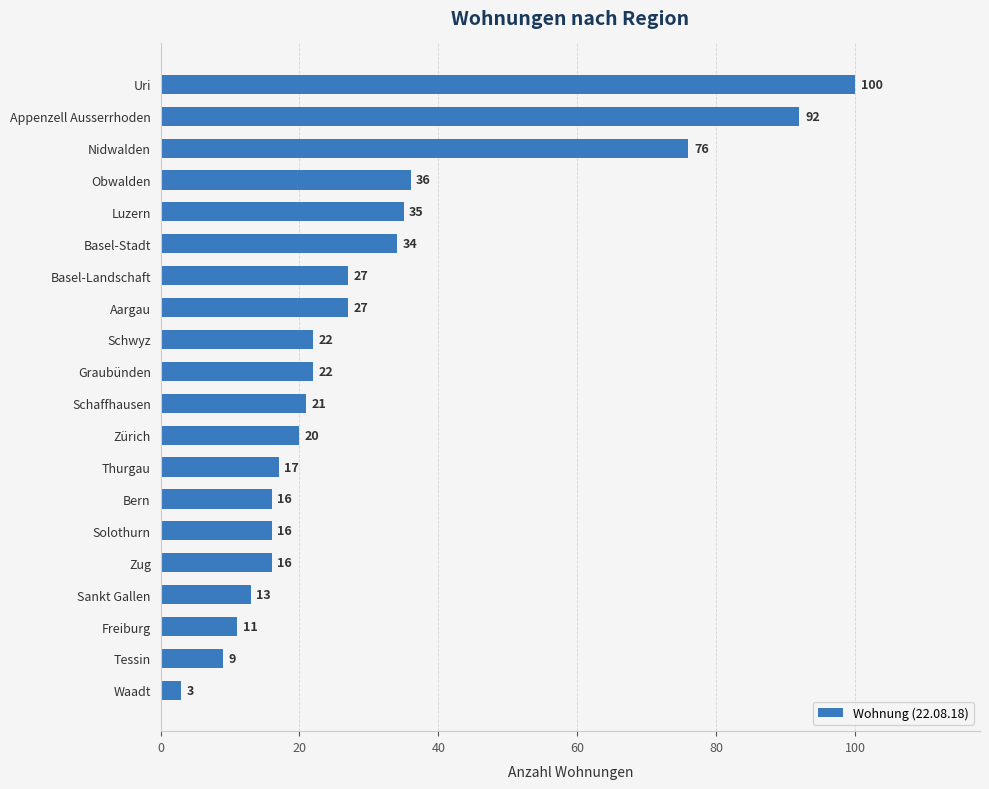

What is the change in value from Solothurn to Tessin?

-7